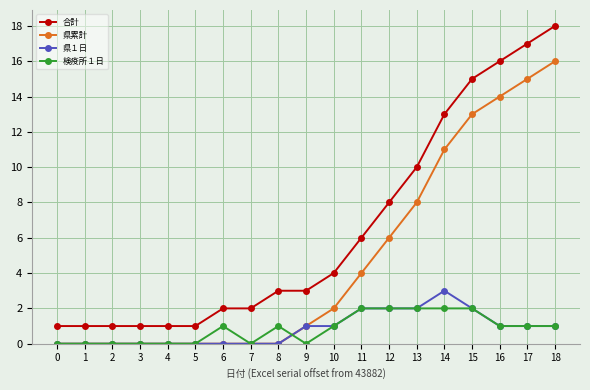

Is the value of 県累計 at 1 greater than the value of 合計 at 3?

No